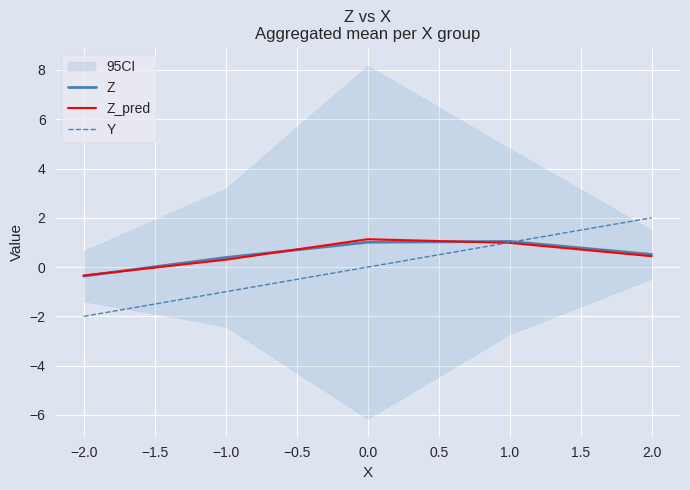

The value of Z at 2.0 is 0.5. True or false?

True